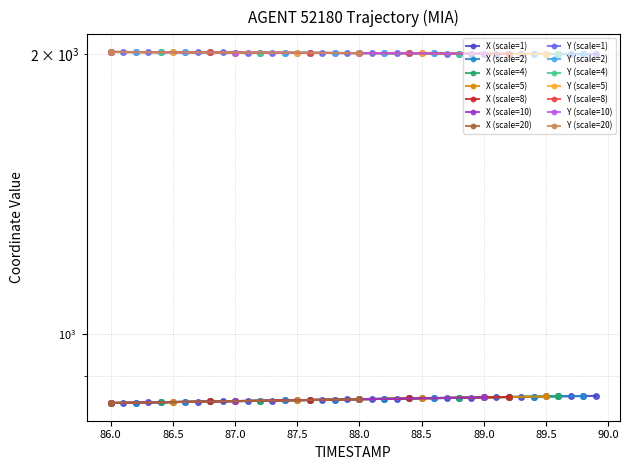

List the series in order of their overall mean, highest first.

Y, X